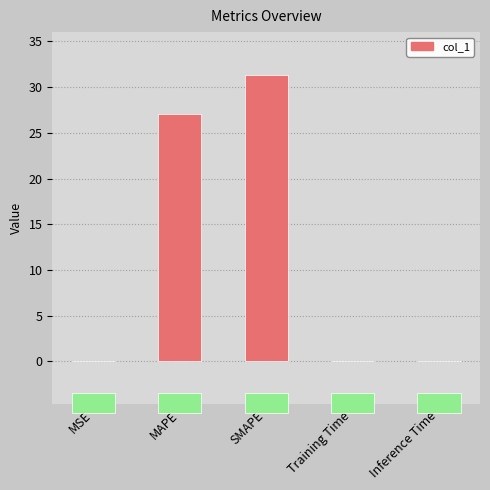

What is the change in value from SMAPE to Training Time?

-31.2